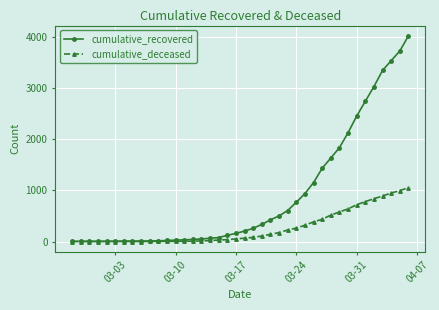

Which series has the largest total across all categories?

cumulative_recovered